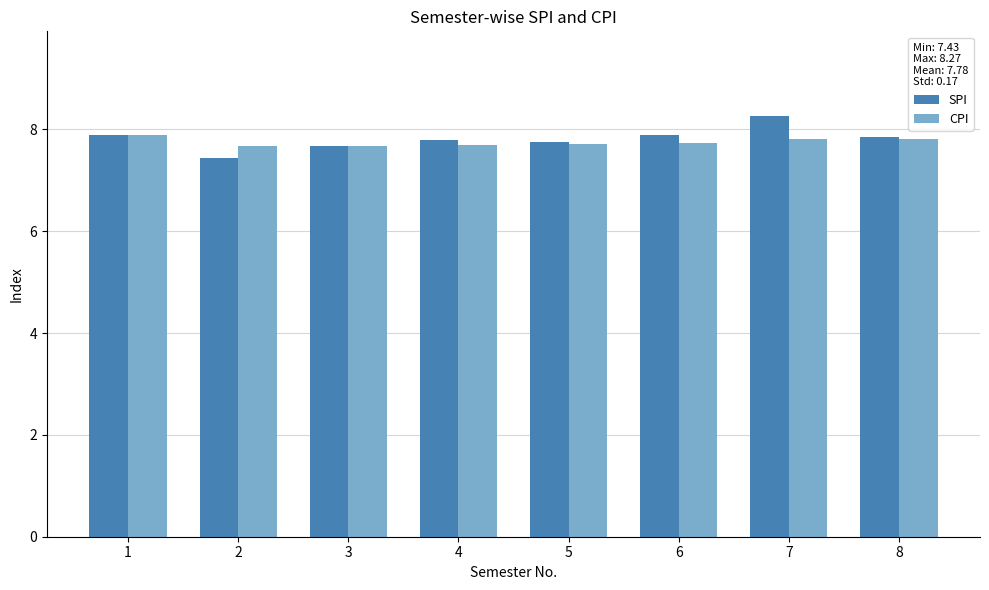

How many CPI values are between 7 and 8?

8